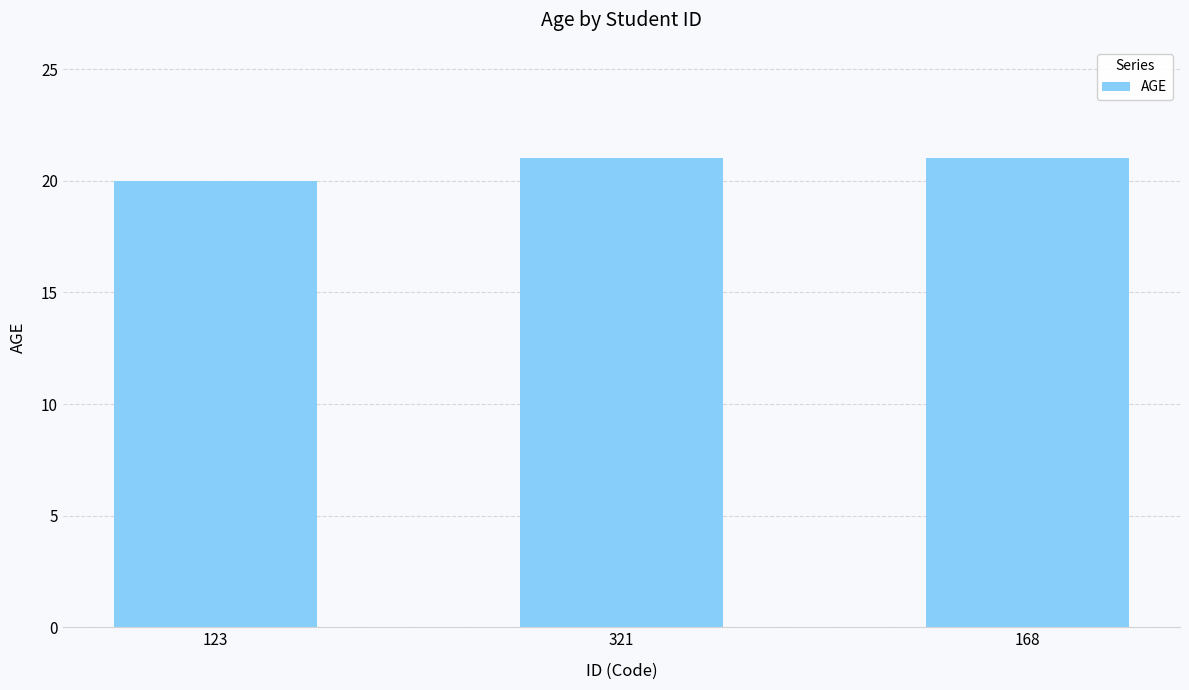

Does the chart contain stacked bars?

No